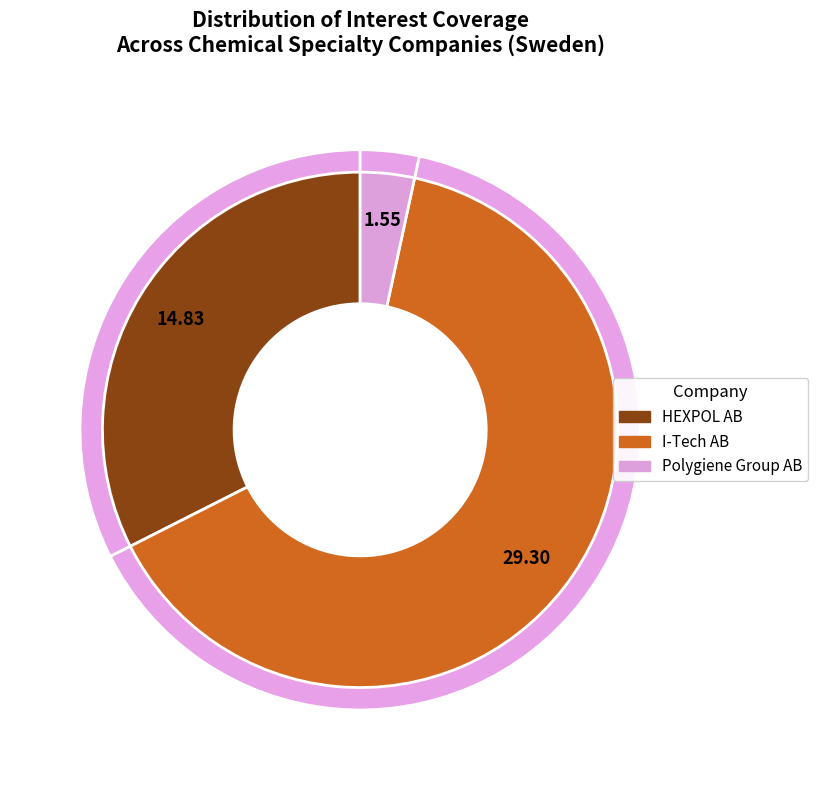

Which category has the smallest portion of the pie?

Polygiene Group AB (OM:POLYG)